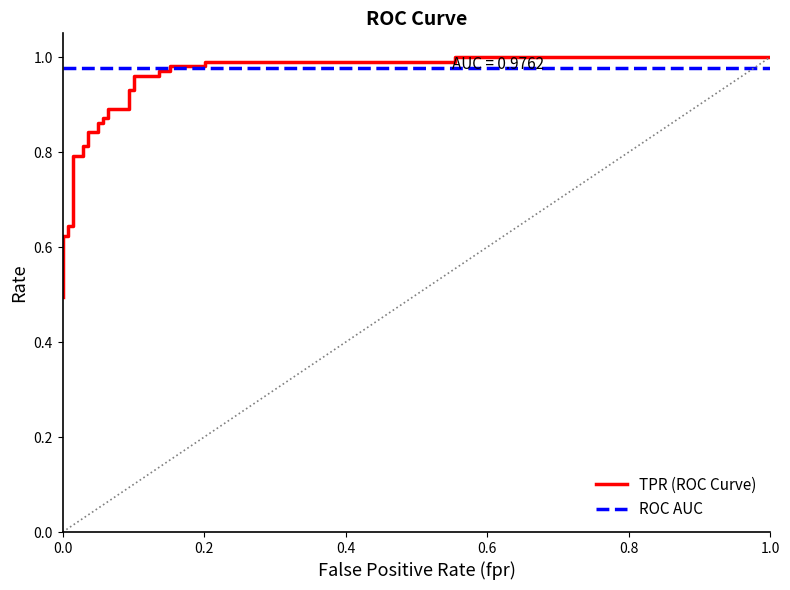

Reading left to right, extract all data points from this chart.

TPR (ROC Curve): 0.5	0.5	0.6	0.6	0.6	0.6	0.6	0.8	0.8	0.8	0.8	0.8	0.8	0.9	0.9	0.9	0.9	0.9	0.9	0.9	0.9	1.0	1.0	1.0	1.0	1.0	1.0	1.0	1.0	1.0	1.0
ROC AUC: 1.0	1.0	1.0	1.0	1.0	1.0	1.0	1.0	1.0	1.0	1.0	1.0	1.0	1.0	1.0	1.0	1.0	1.0	1.0	1.0	1.0	1.0	1.0	1.0	1.0	1.0	1.0	1.0	1.0	1.0	1.0